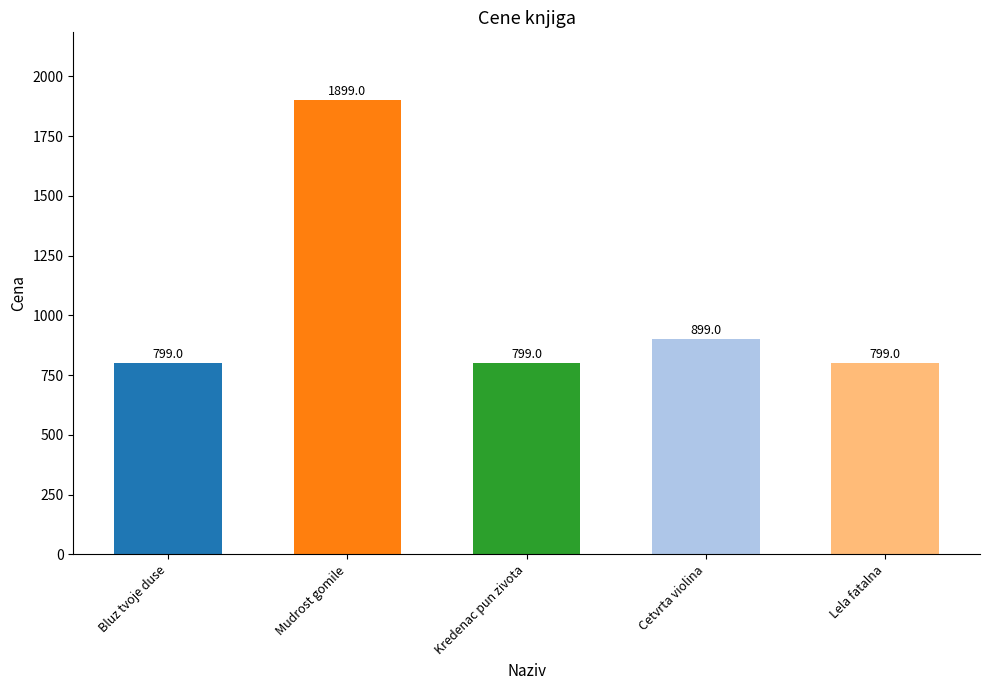

What position from the left is Cetvrta violina?

4